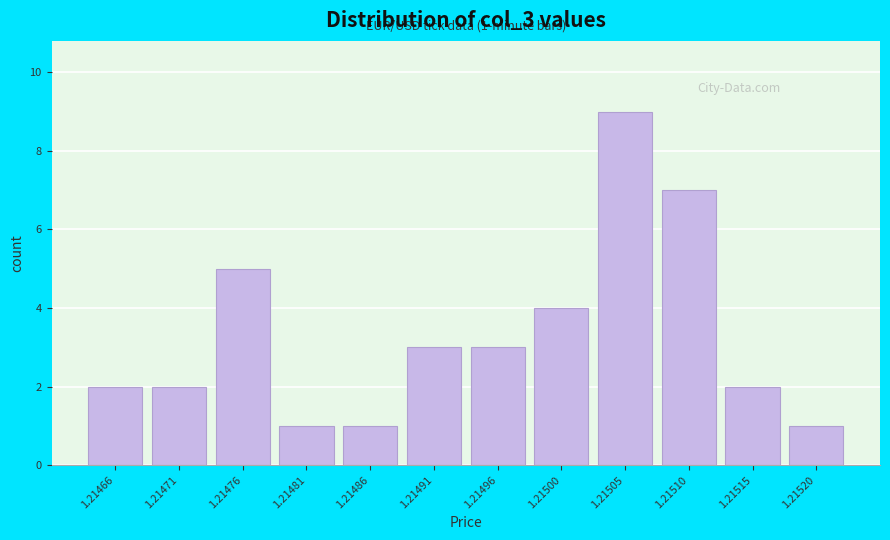

Reading right to left, what are all the values shown in this chart?

1	2	7	9	4	3	3	1	1	5	2	2